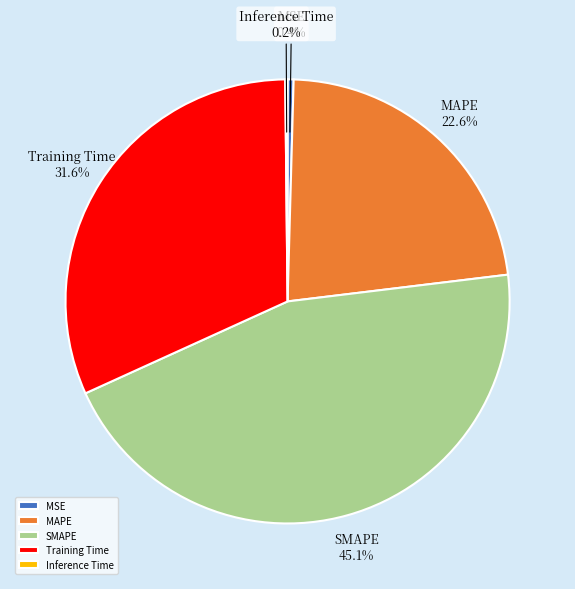

Is it true that Training Time is 32% of the pie?

True